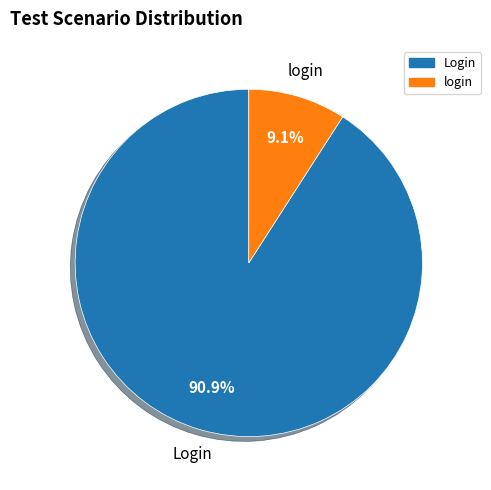

Rank the categories by value from highest to lowest.

Login, login